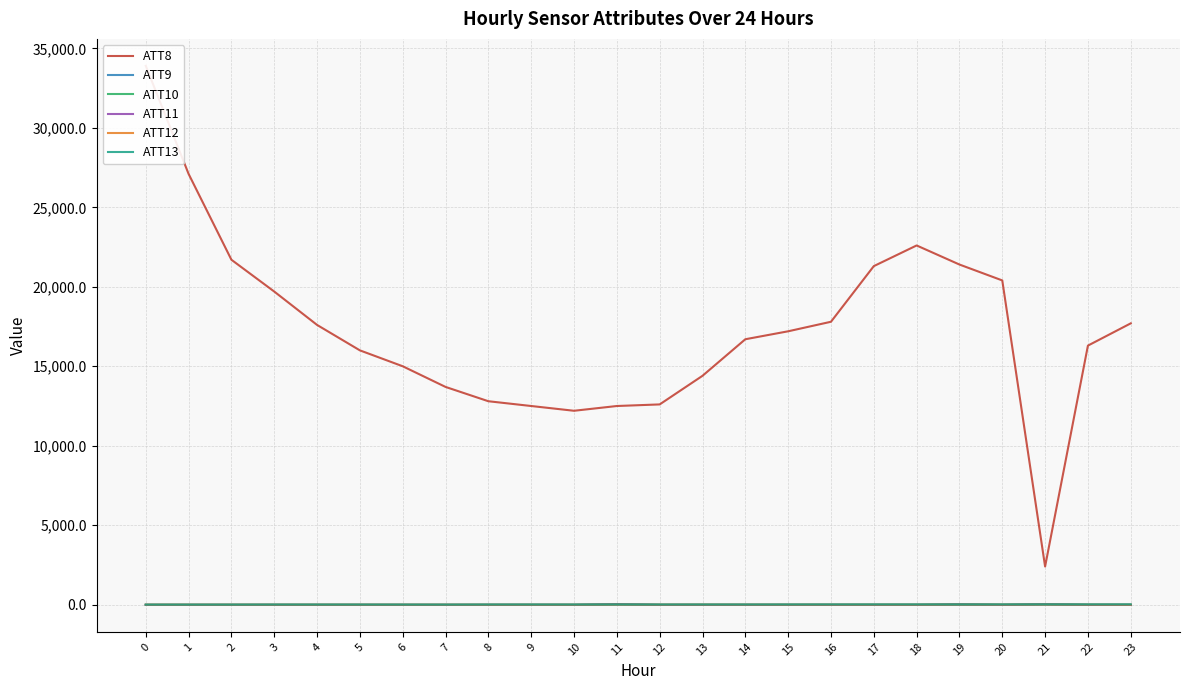

Where is ATT13 nearest to the value 14?

13